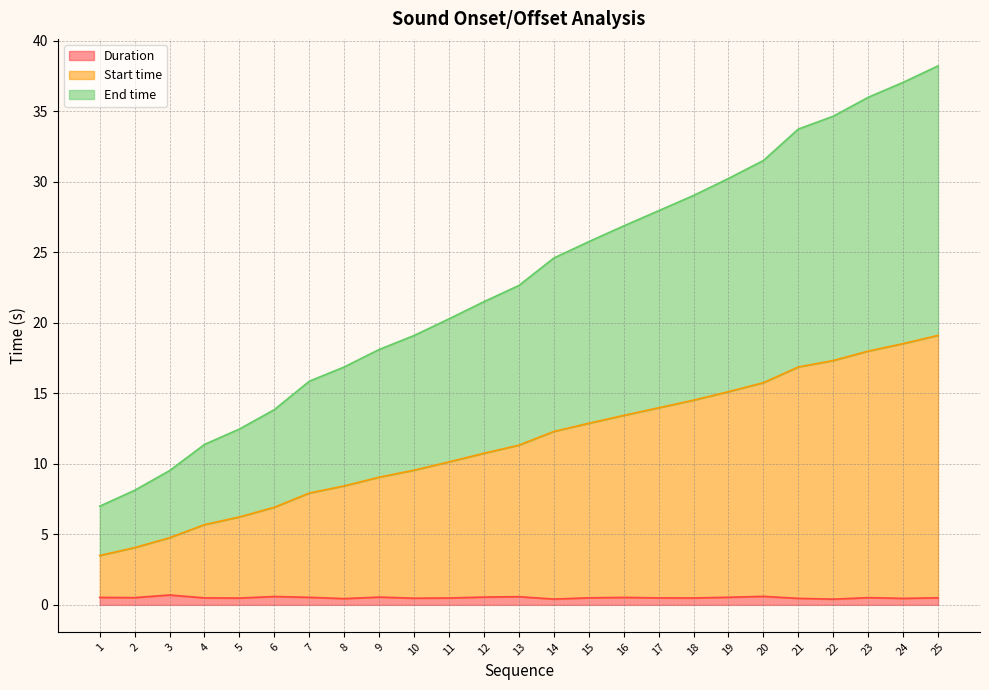

What is the sum of the End time values at 17 and 8?

44.8